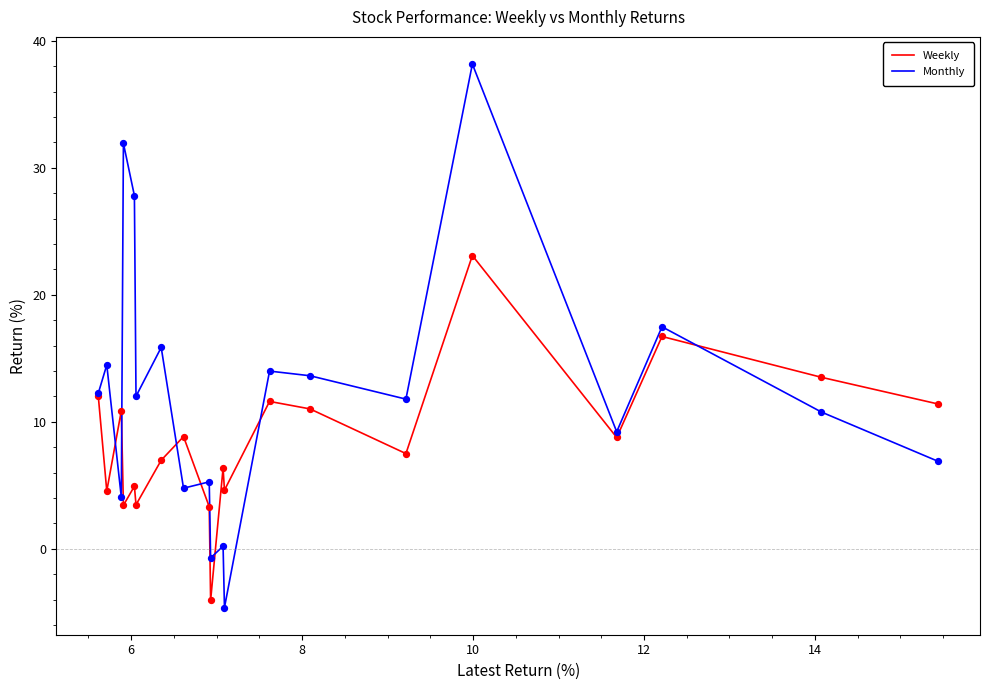

Which series has the widest spread of values?

Monthly